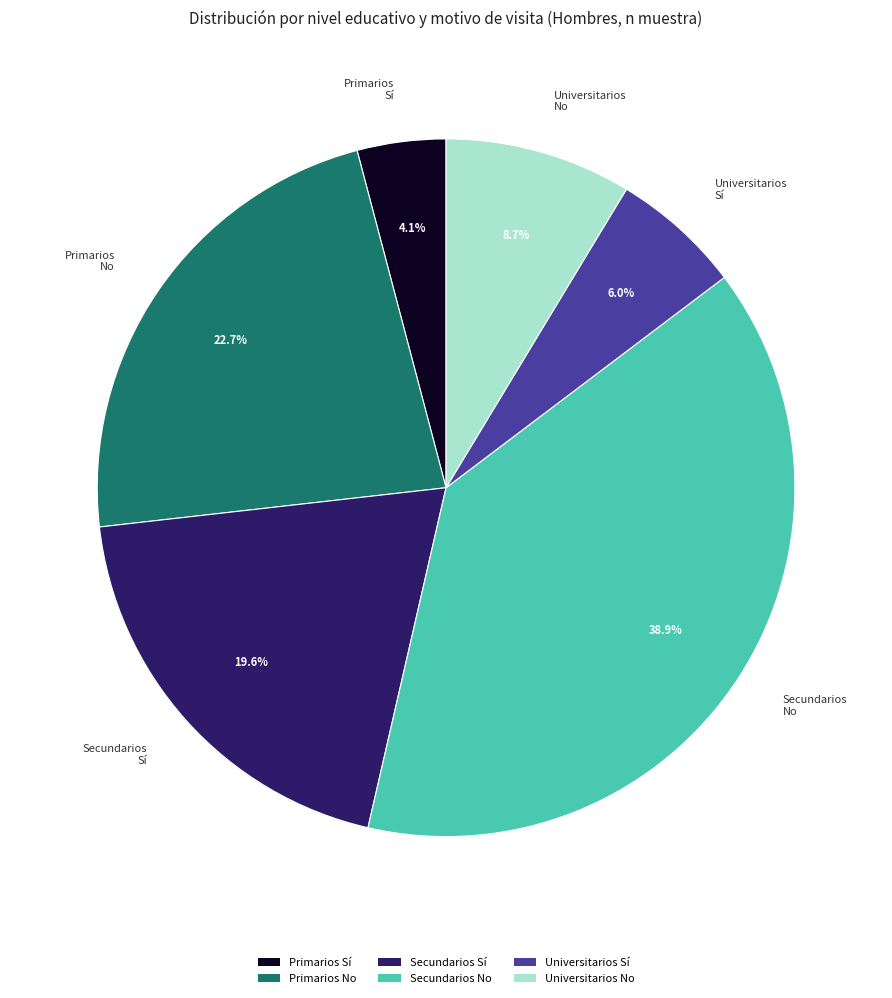

Is there a majority slice in this chart?

No